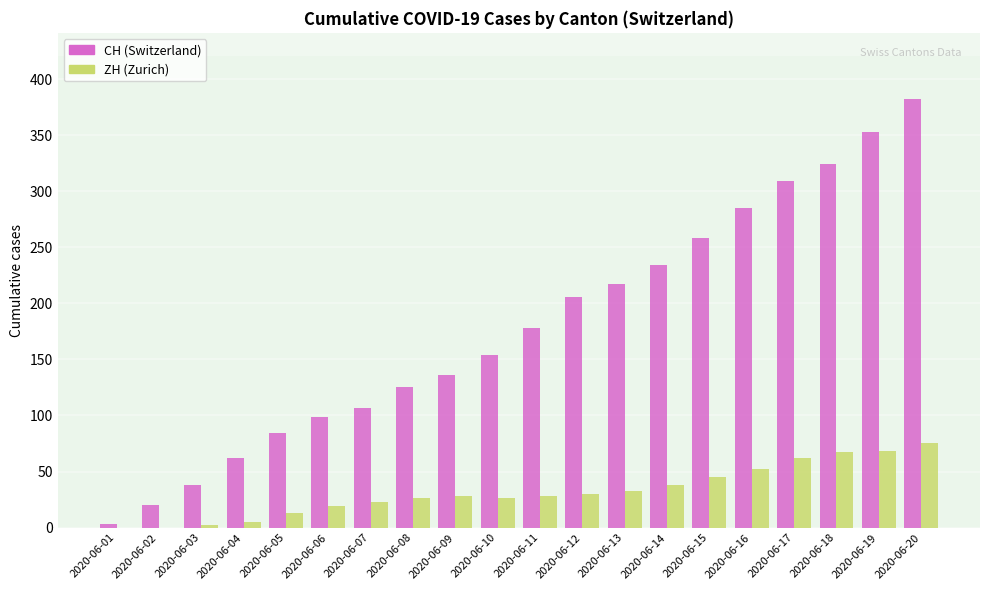

At which category does the chart reach its peak across all series?

2020-06-20